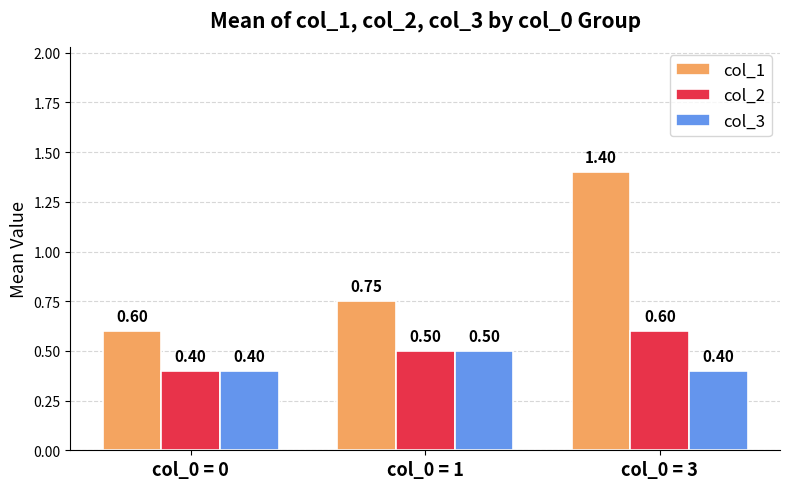

How many groups of bars are there?

3